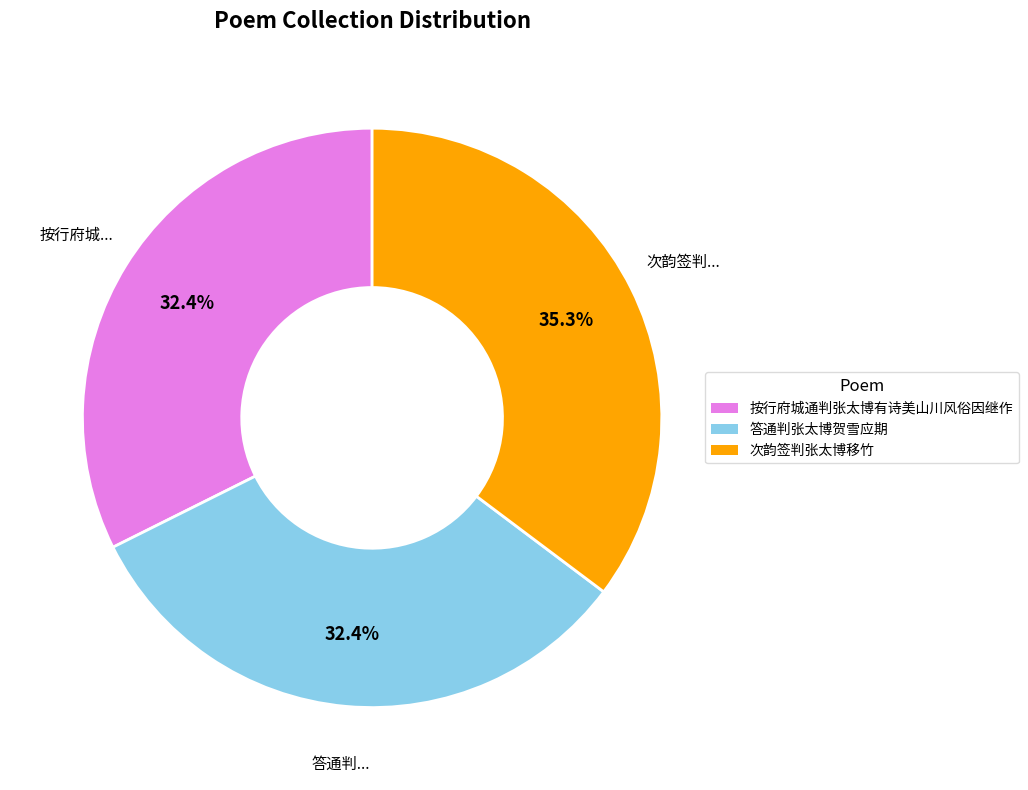

Approximately how many times larger is the value at 按行府城通判张太博有诗美山川风俗因继作 compared to 答通判张太博贺雪应期?

1.0